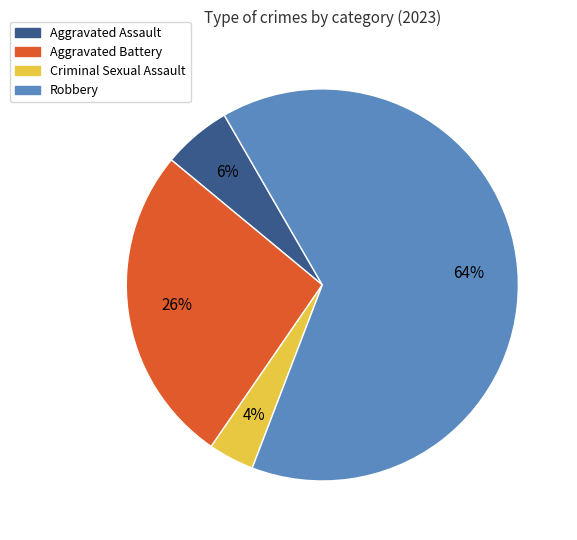

What is the majority slice?

Robbery